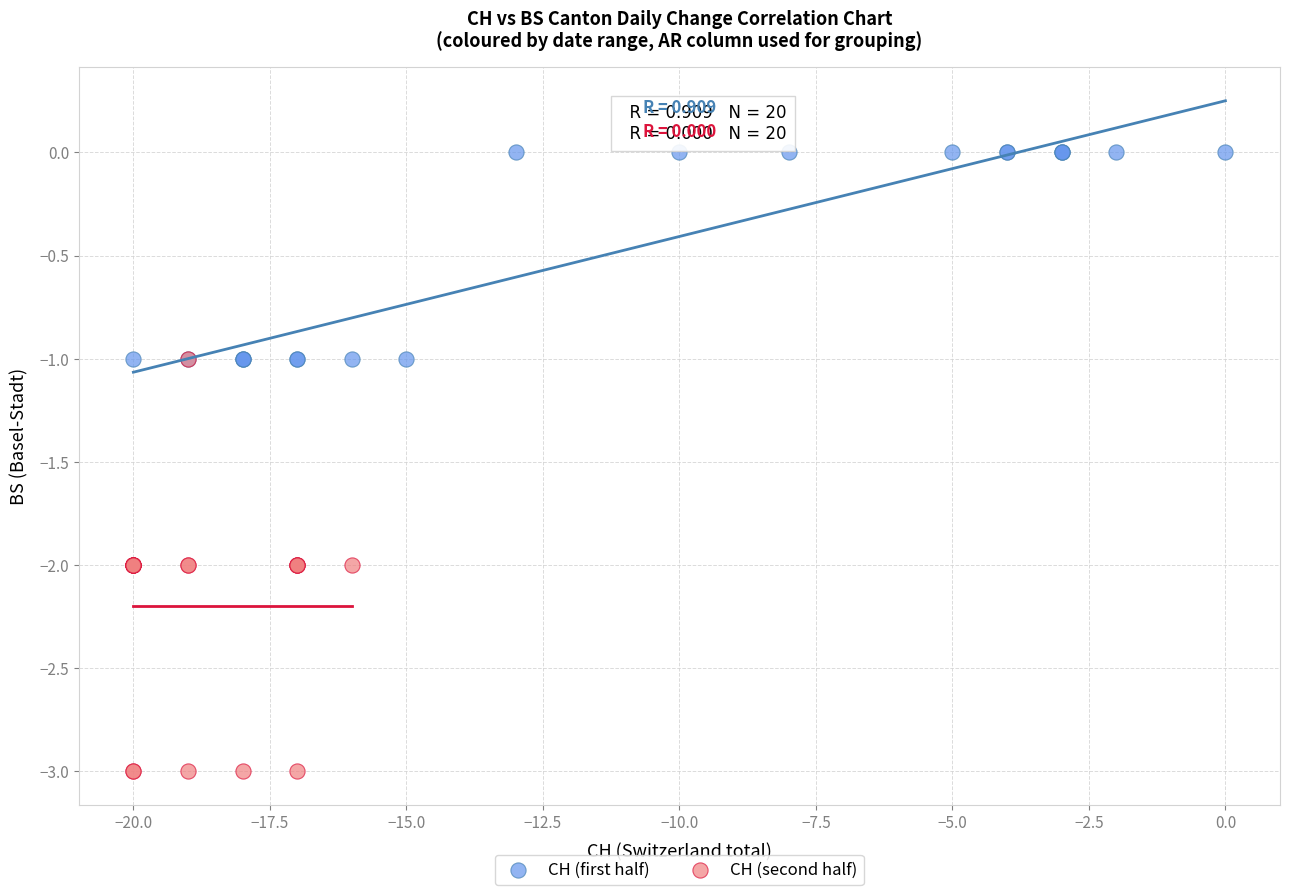

Which series contains the highest Y value?

CH (first half)